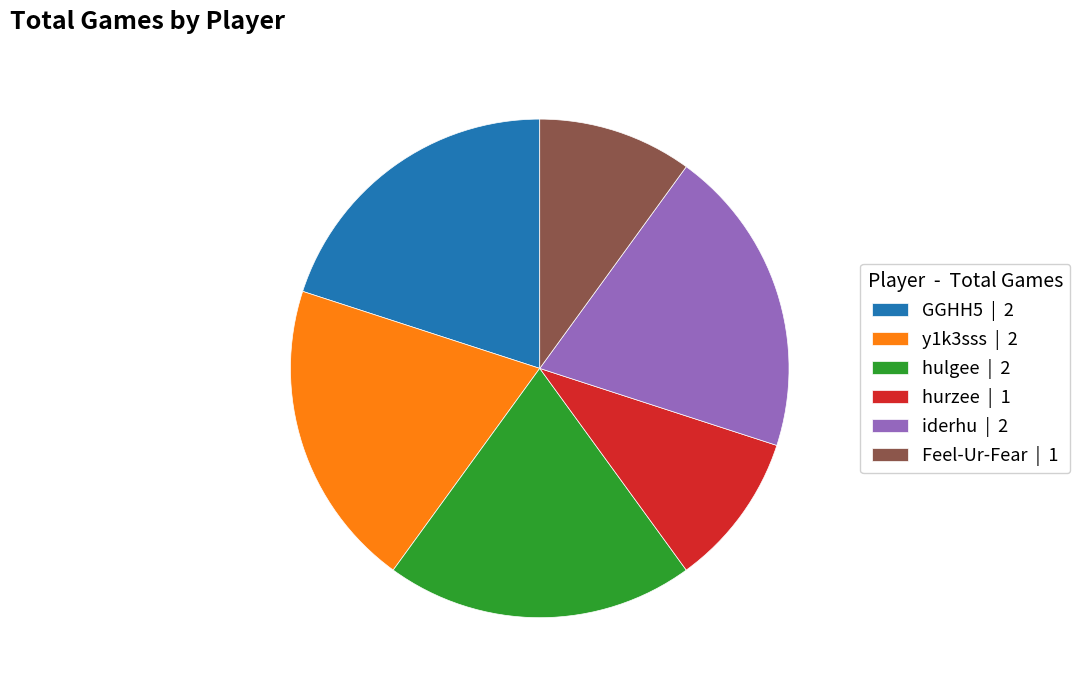

Do hurzee and iderhu together represent more than half of the pie?

No